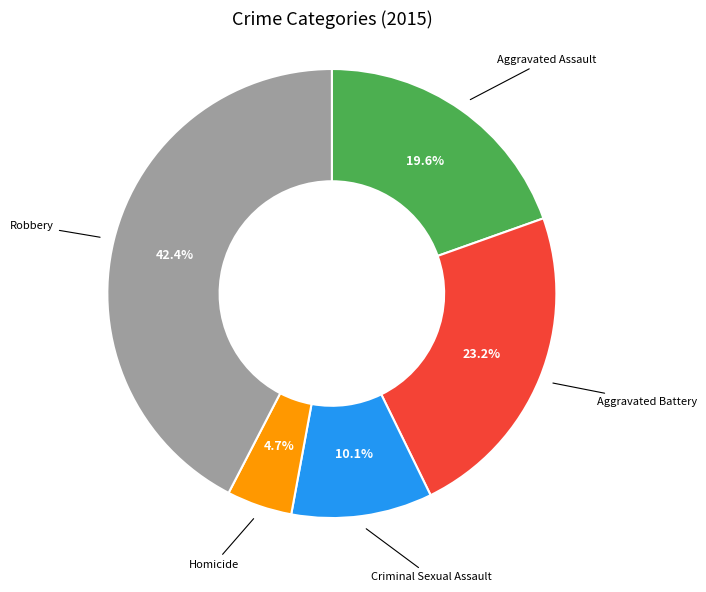

Is there a majority slice in this chart?

No